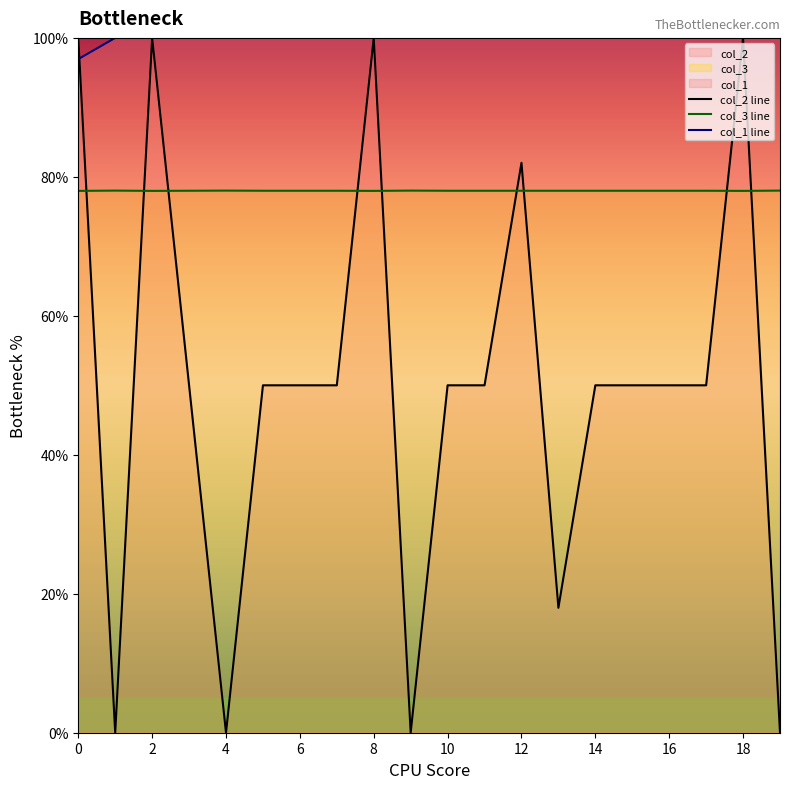

Between 11 and 16, which is larger?

11